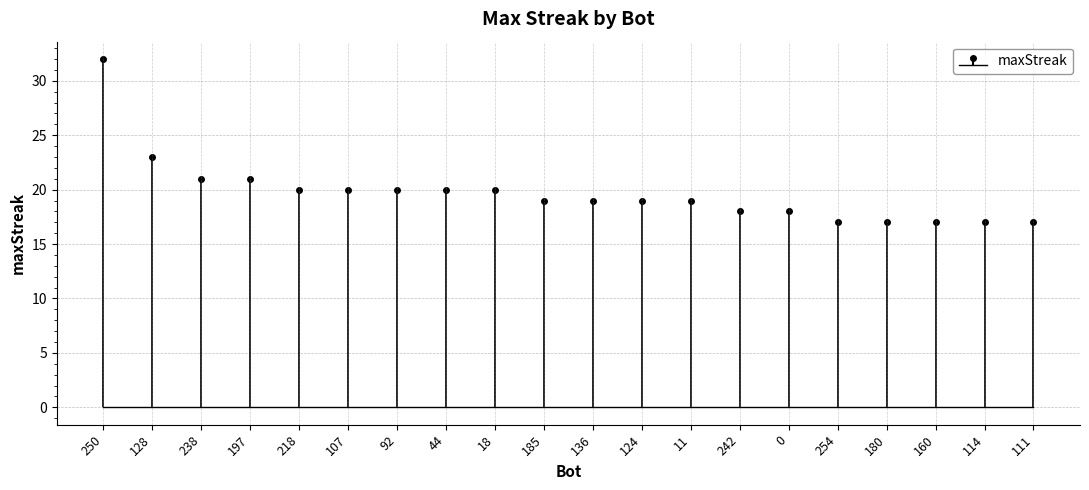

What is the change in value from 242 to 111?

-1